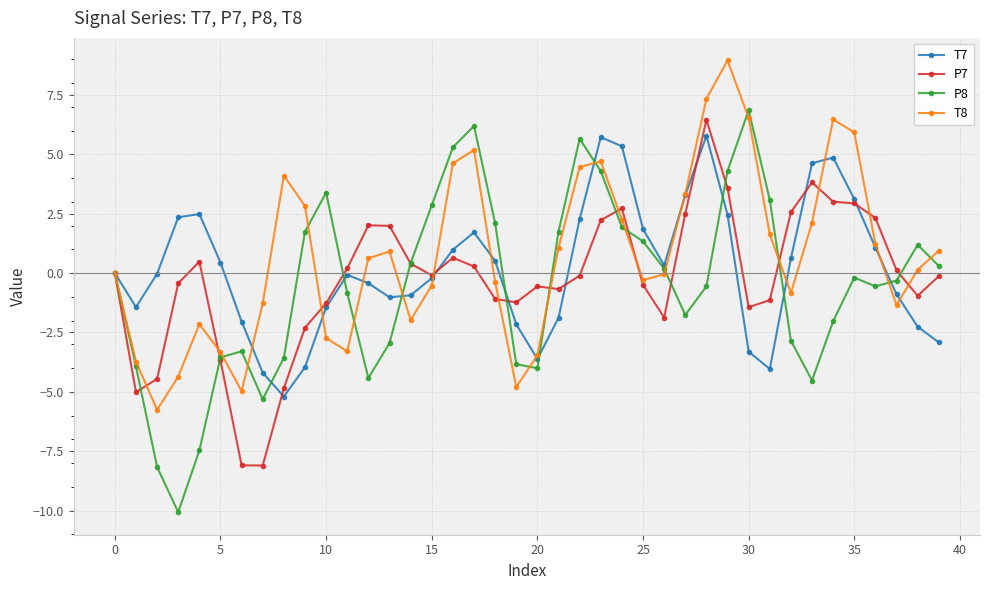

Which series has the largest range (max minus min)?

P8